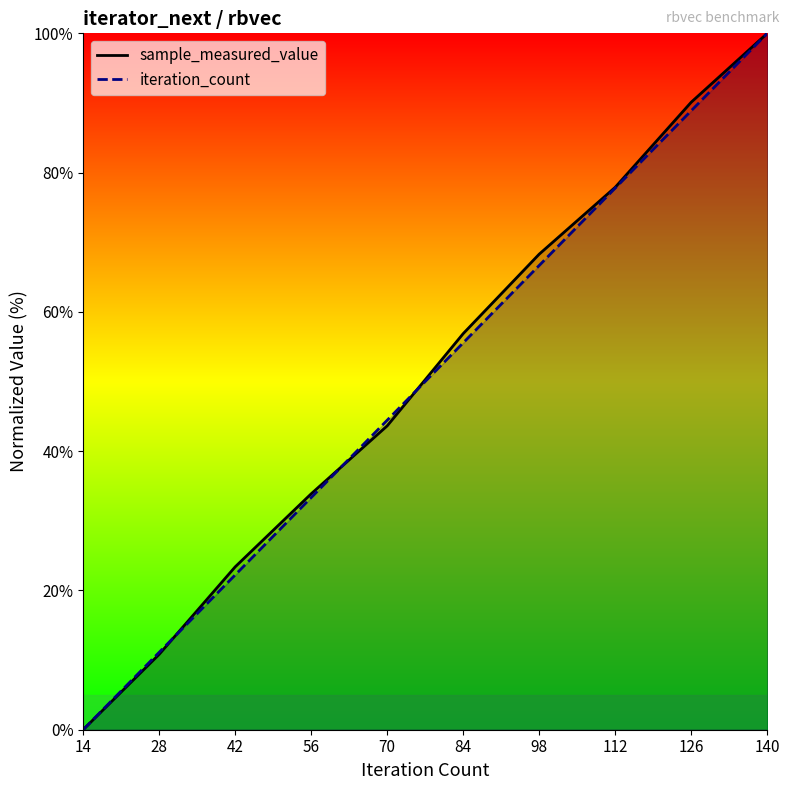

Reading left to right, what are all the values shown in this chart?

sample_measured_value: 14=0.0	28=10.8	42=23.4	56=33.9	70=43.6	84=56.9	98=68.3	112=77.9	126=90.1	140=100.0
iteration_count: 14=0.0	28=11.1	42=22.2	56=33.3	70=44.4	84=55.6	98=66.7	112=77.8	126=88.9	140=100.0